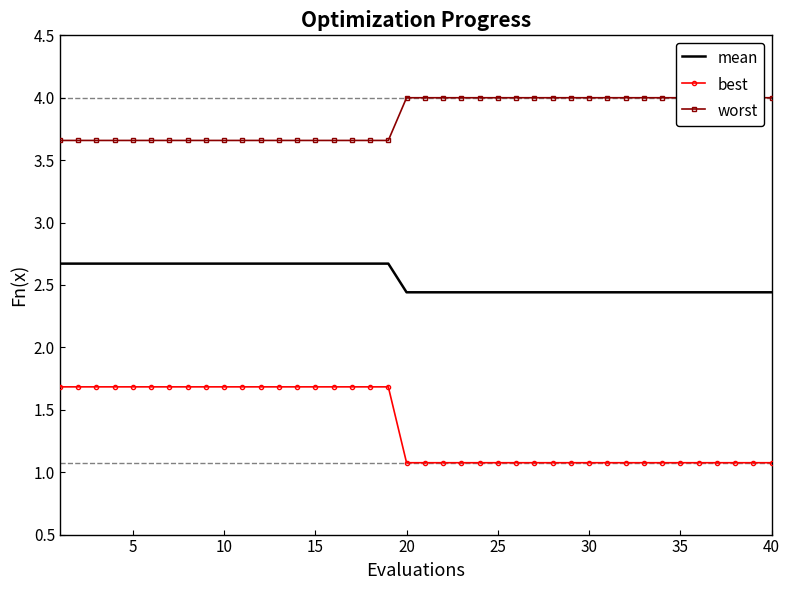

What is the maximum value for mean?

2.7